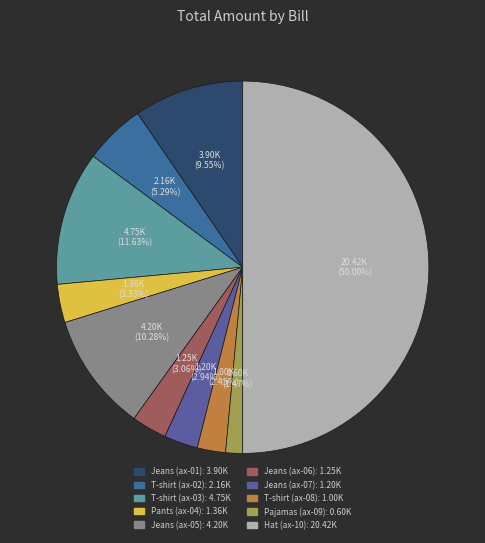

What percentage is NOT represented by T-shirt (ax-03)?

88.4%